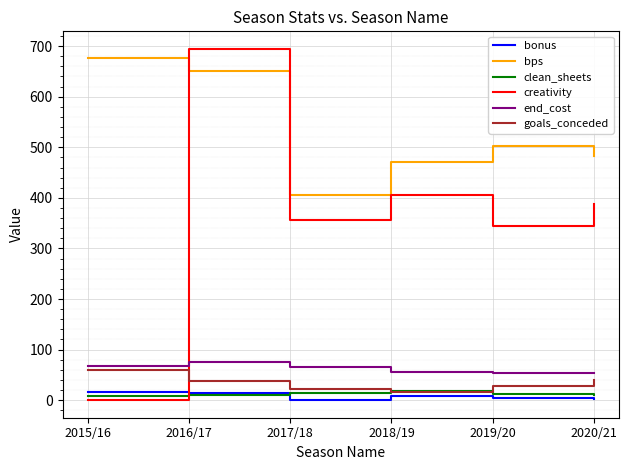

What is the difference between the maximum and minimum values in the bps series?

271.0